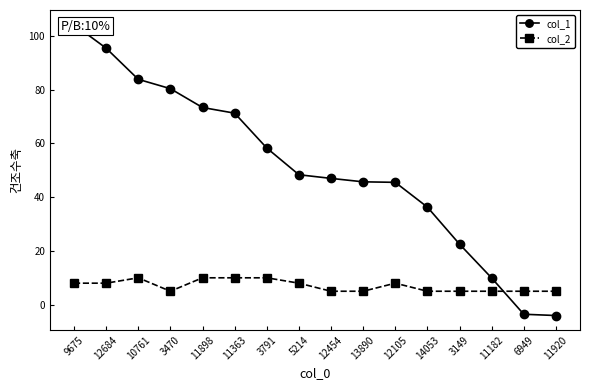

At which category is the sum across all series the highest?

9675